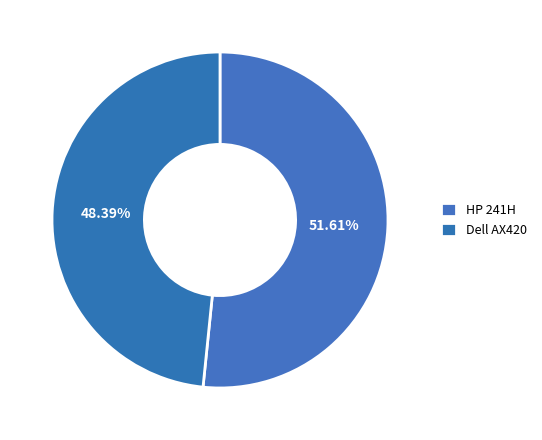

Count the number of slices in the pie.

2